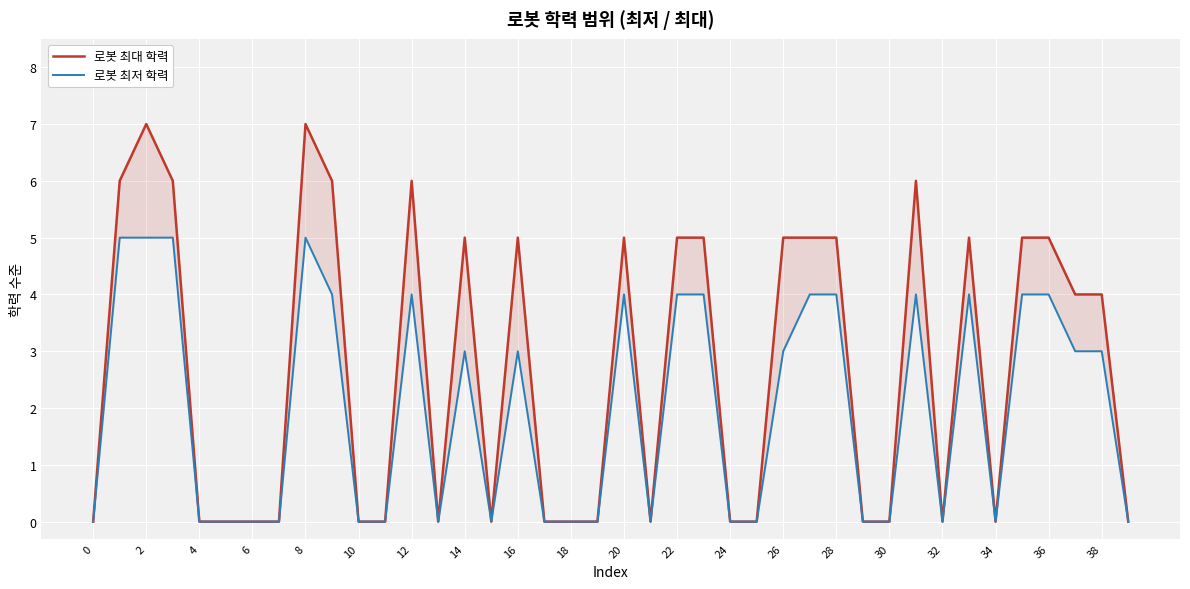

What are all the series names shown in the legend?

로봇 최대 학력, 로봇 최저 학력